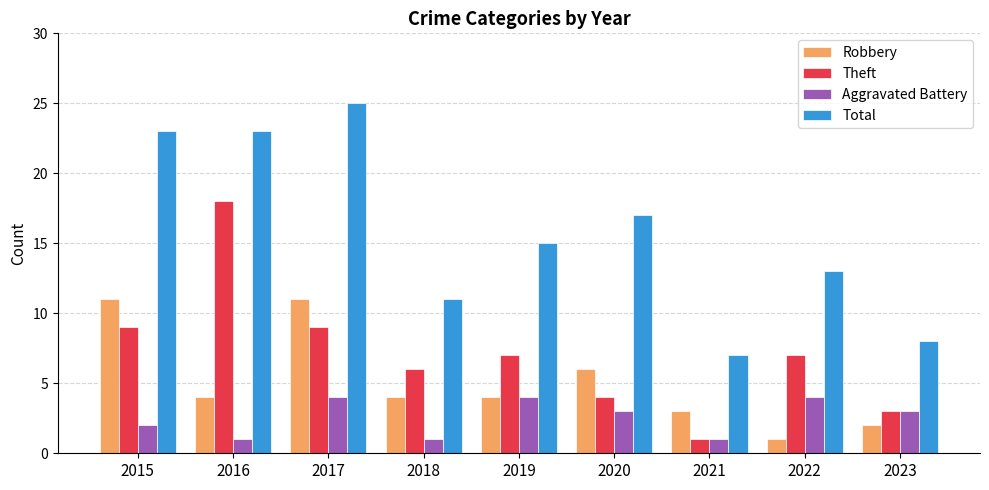

What is the minimum value for Theft?

1